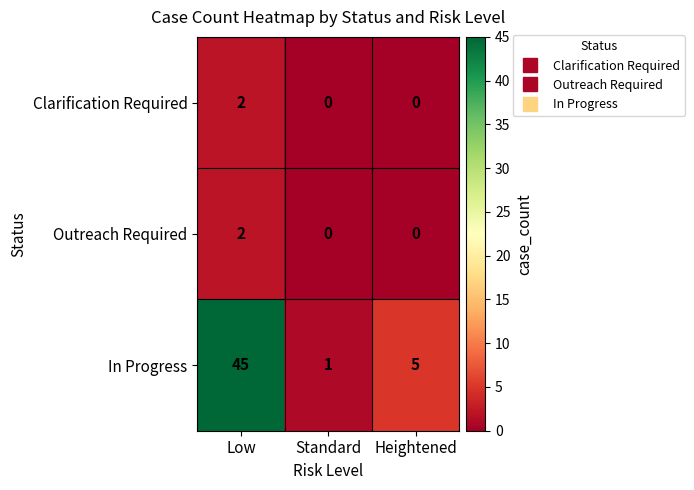

How many data points does each series have?

3